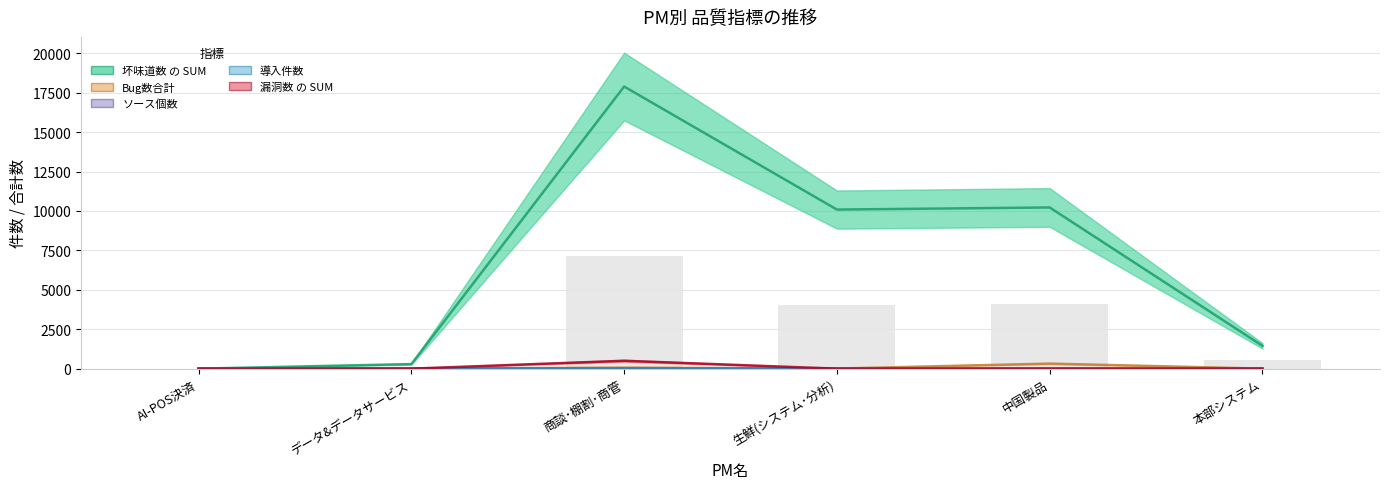

At which label does ソース個数 reach its minimum?

AI-POS決済